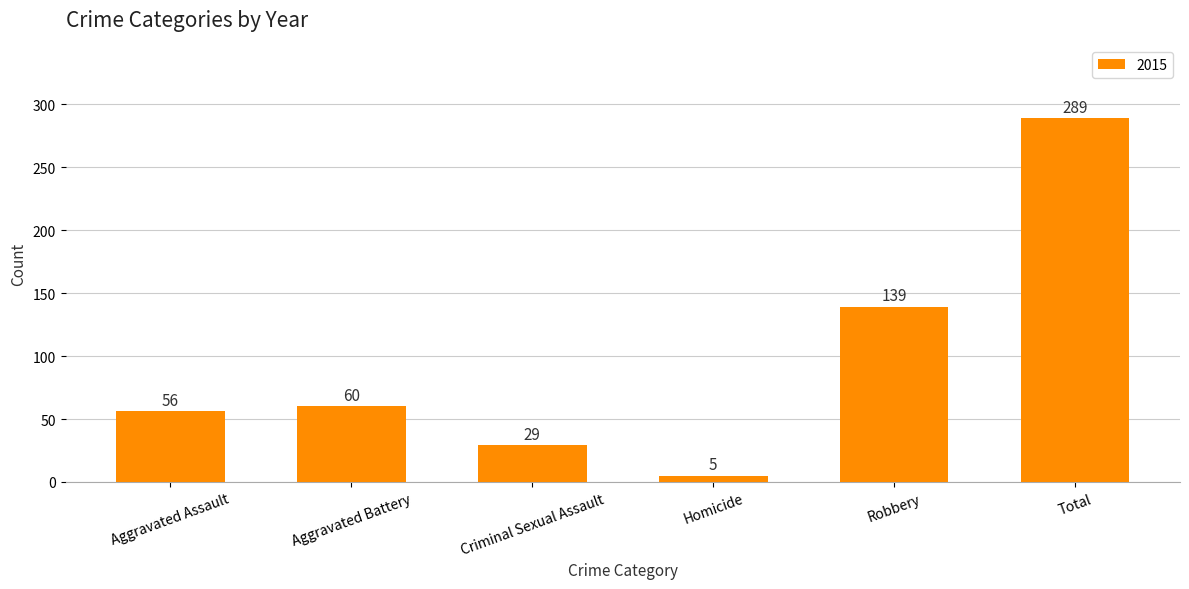

What position from the right is Homicide?

3